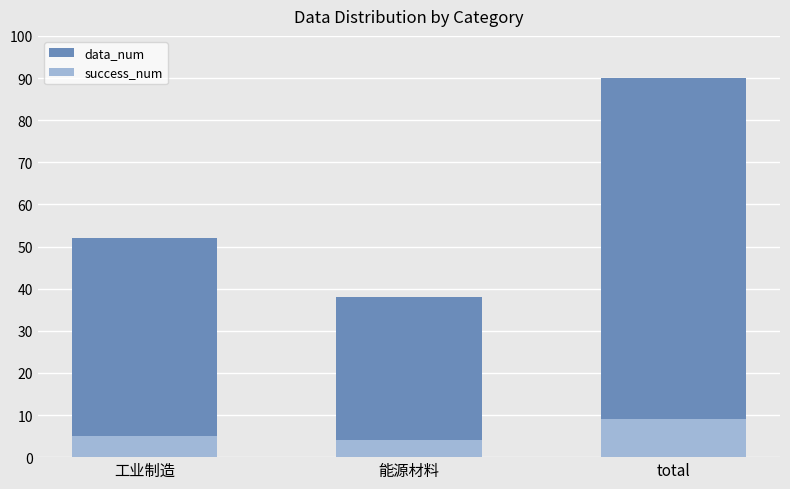

The value of data_num at 工业制造 is 52. True or false?

True